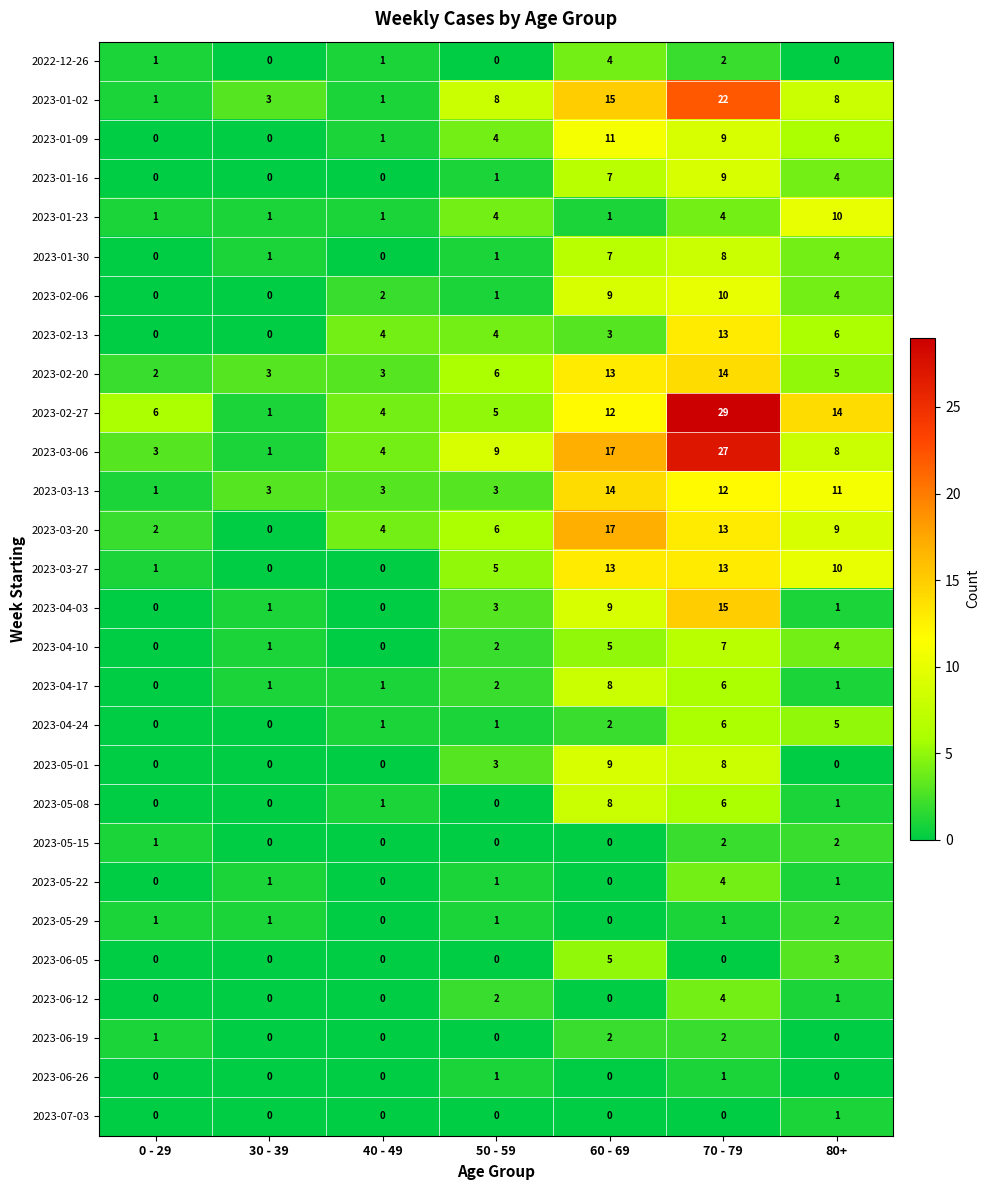

Which label corresponds to the largest value in the chart?

70 - 79